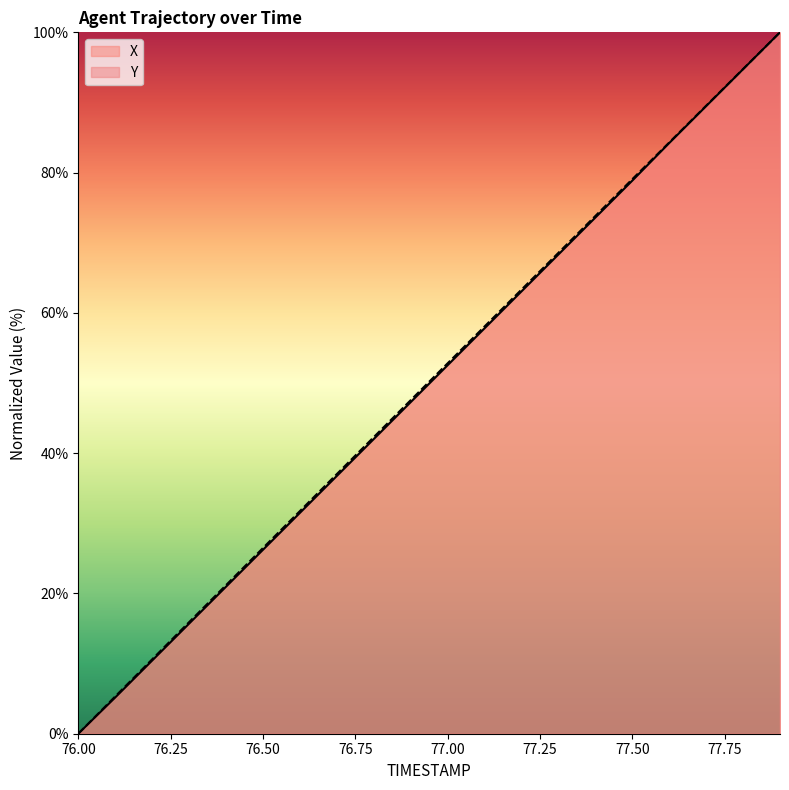

Which series has the largest range (max minus min)?

X